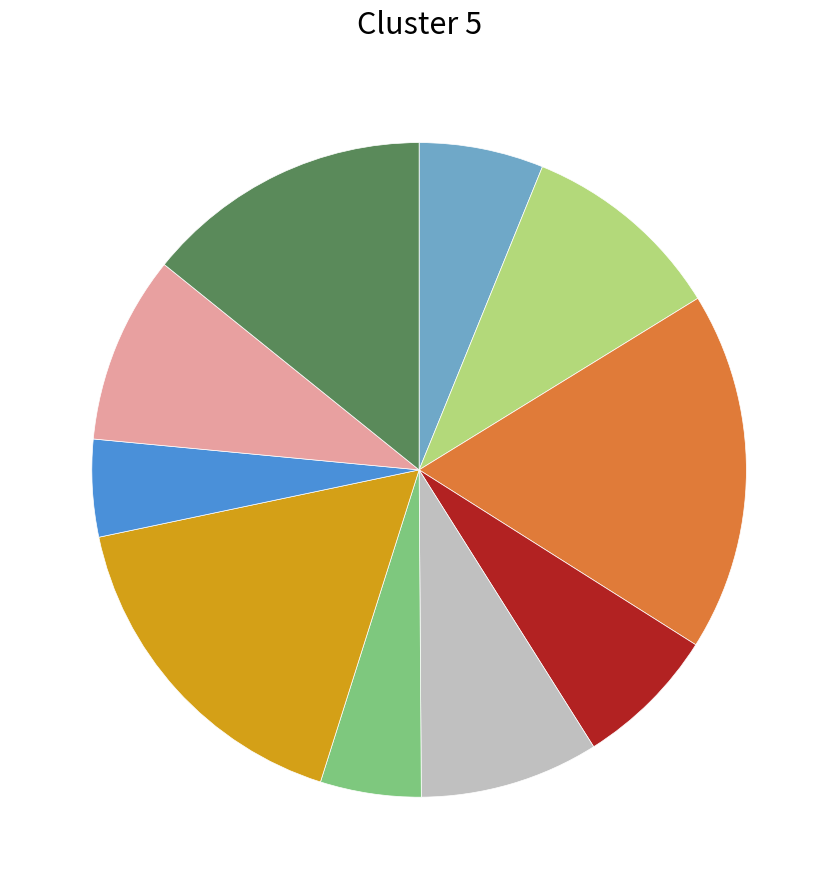

Does any single category account for the majority?

No